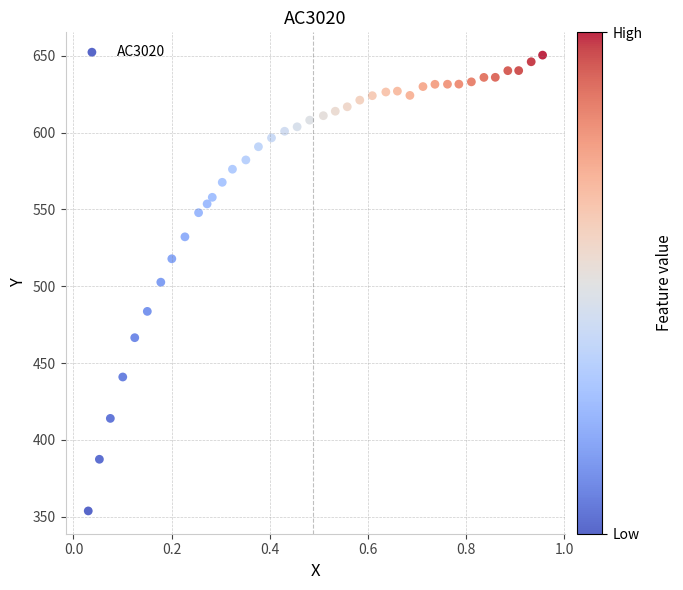

What is the range of X values (max minus min)?

0.9